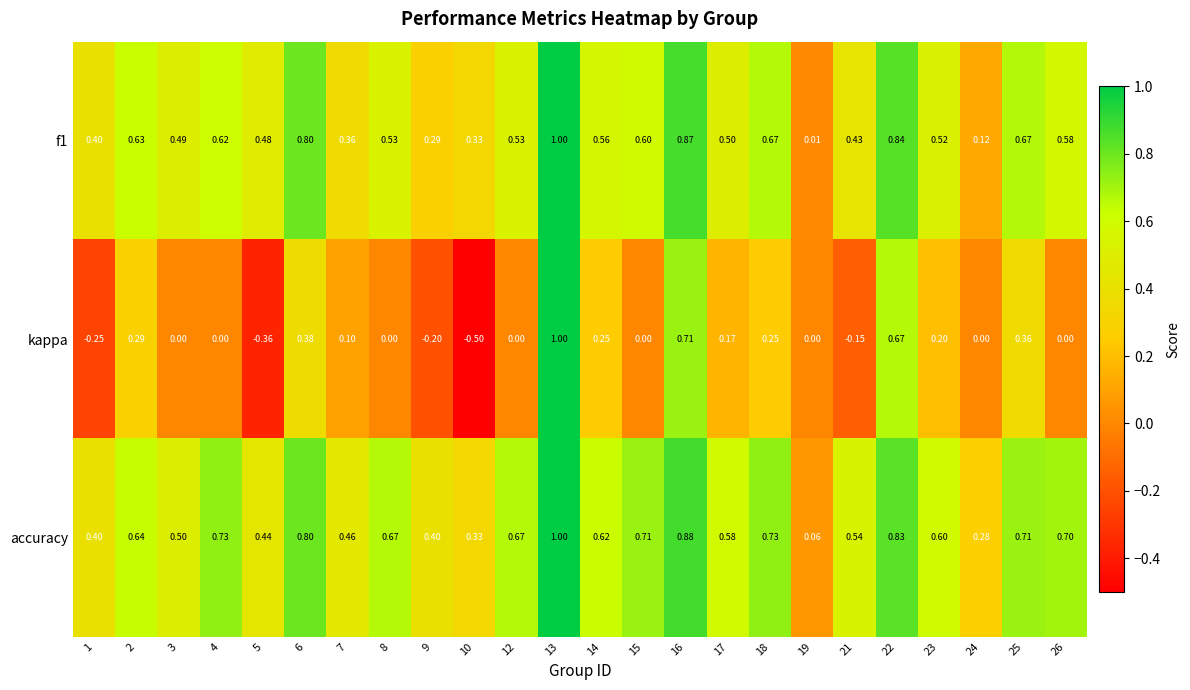

Is the value of kappa at 7 greater than the value of accuracy at 18?

No